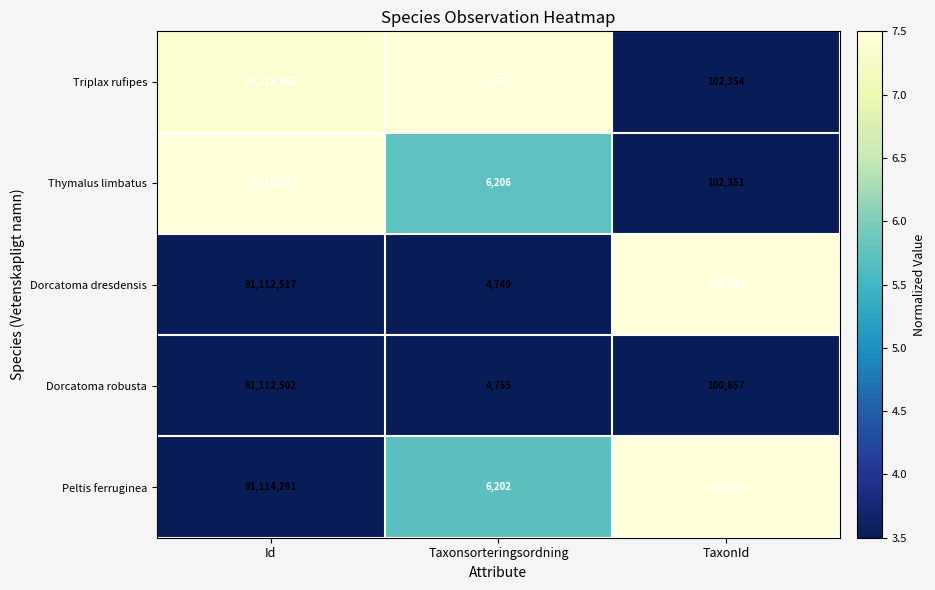

Where does the Dorcatoma robusta series first go above 100857?

Id